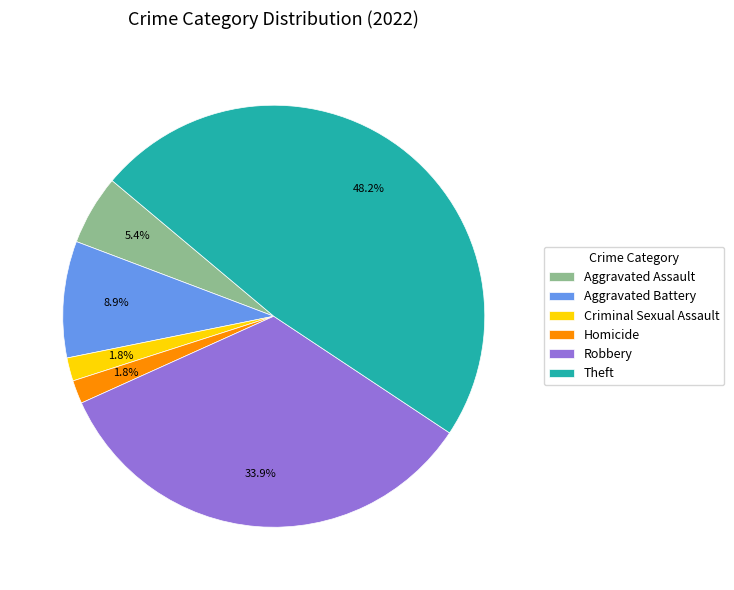

What is the total percentage of Criminal Sexual Assault and Robbery?

35.7%